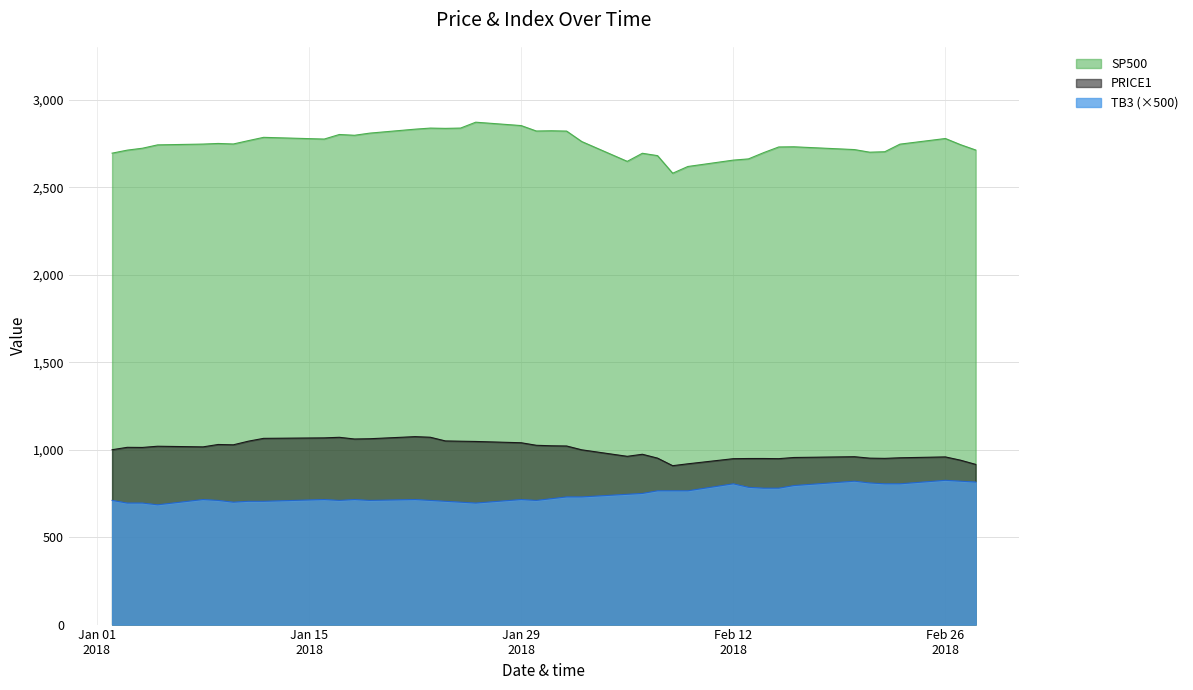

What is the label of the 6th point from the left?

2018-01-09